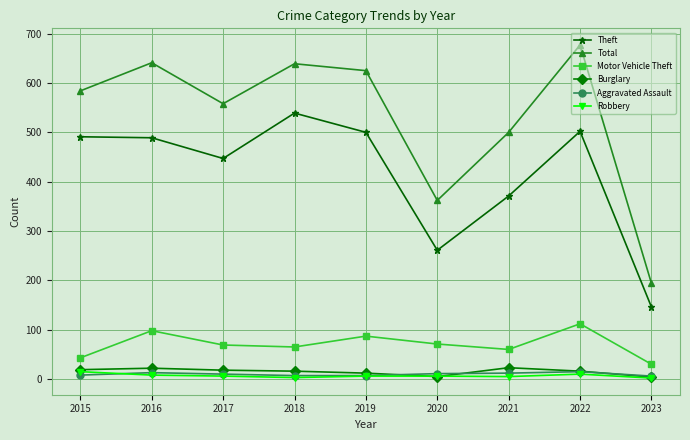

Is it true that Robbery equals 5 at 2021?

True